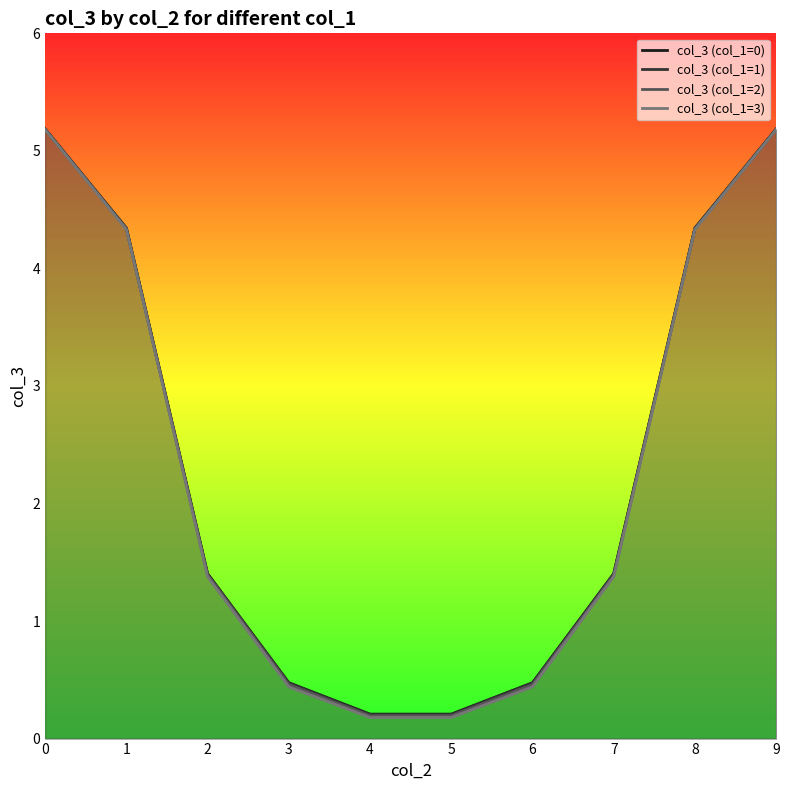

Reading right to left, extract all data points from this chart.

col_3 (col_1=0): 5.2	4.3	1.4	0.5	0.2	0.2	0.5	1.4	4.3	5.2
col_3 (col_1=1): 5.2	4.3	1.4	0.5	0.2	0.2	0.5	1.4	4.3	5.2
col_3 (col_1=2): 5.2	4.3	1.4	0.5	0.2	0.2	0.5	1.4	4.3	5.2
col_3 (col_1=3): 5.2	4.3	1.4	0.4	0.2	0.2	0.4	1.4	4.3	5.2